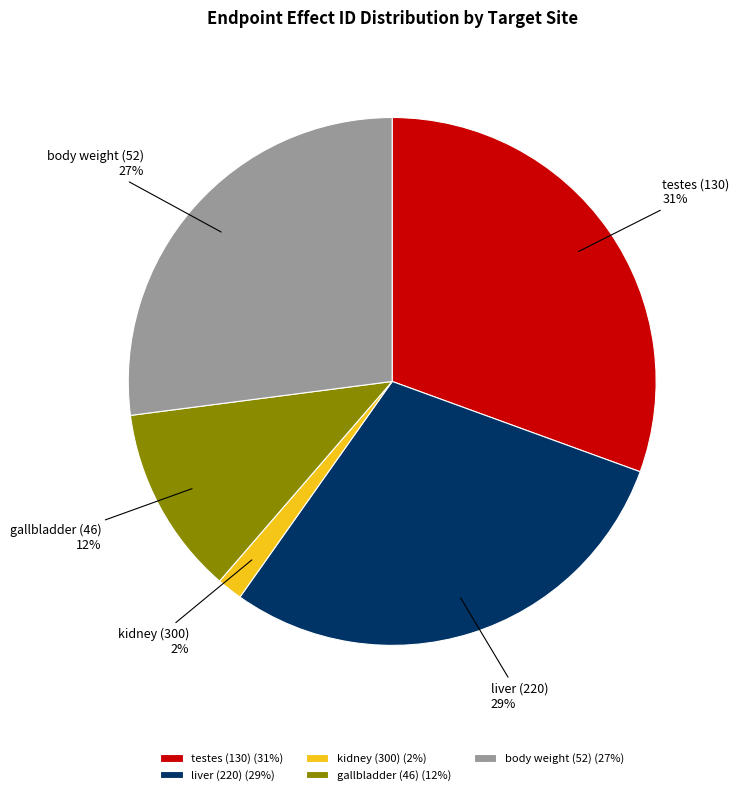

To the nearest percent, what portion does kidney (300) represent?

2%